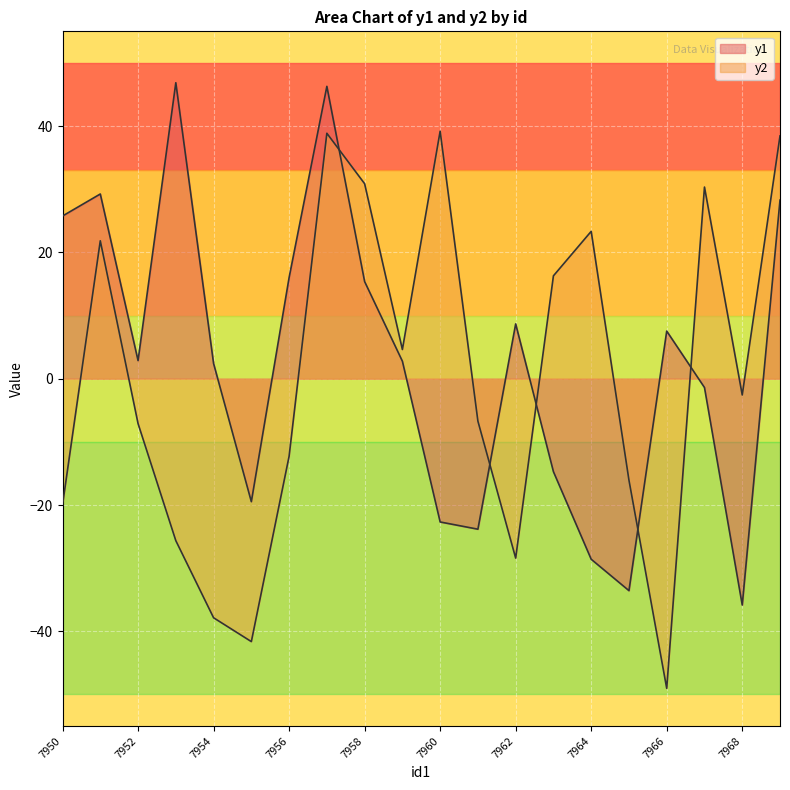

Where is y2 nearest to the value -4?

7968